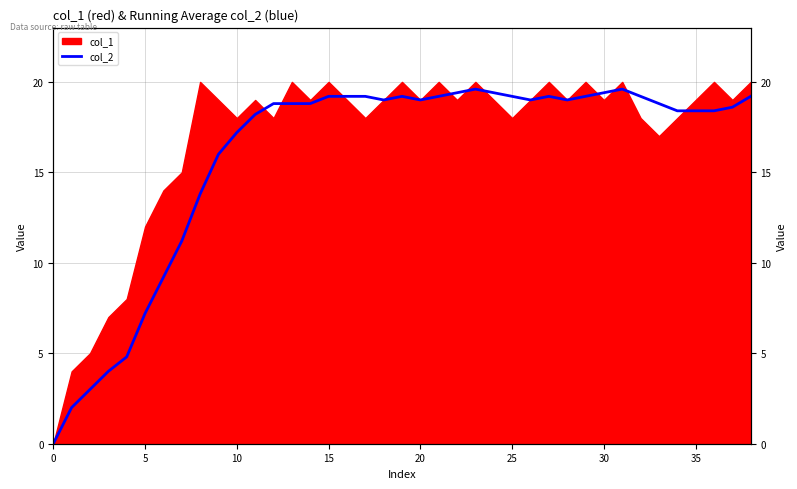

What is the label of the 12th point from the left?

11